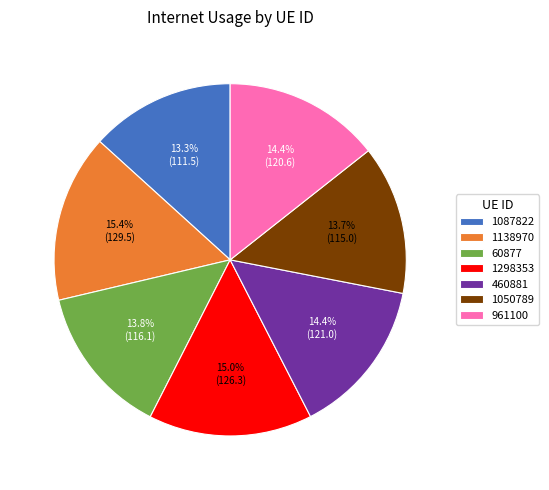

Count the number of slices in the pie.

7